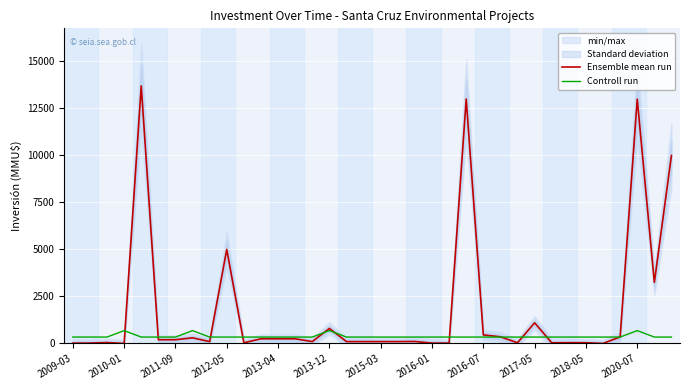

What is the difference between the maximum and minimum values in the Ensemble mean run series?

13700.0